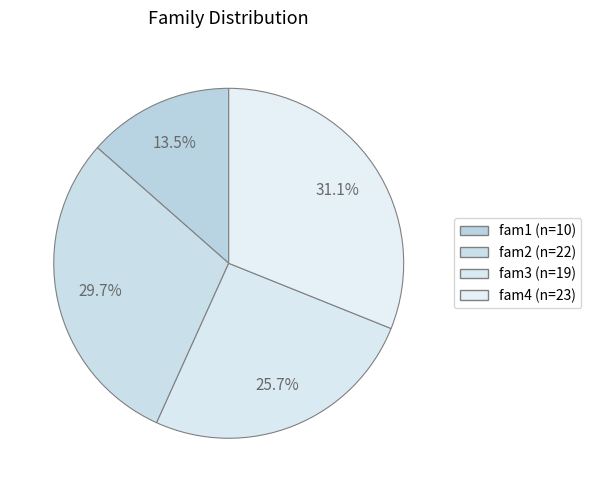

How many segments does this pie chart have?

4